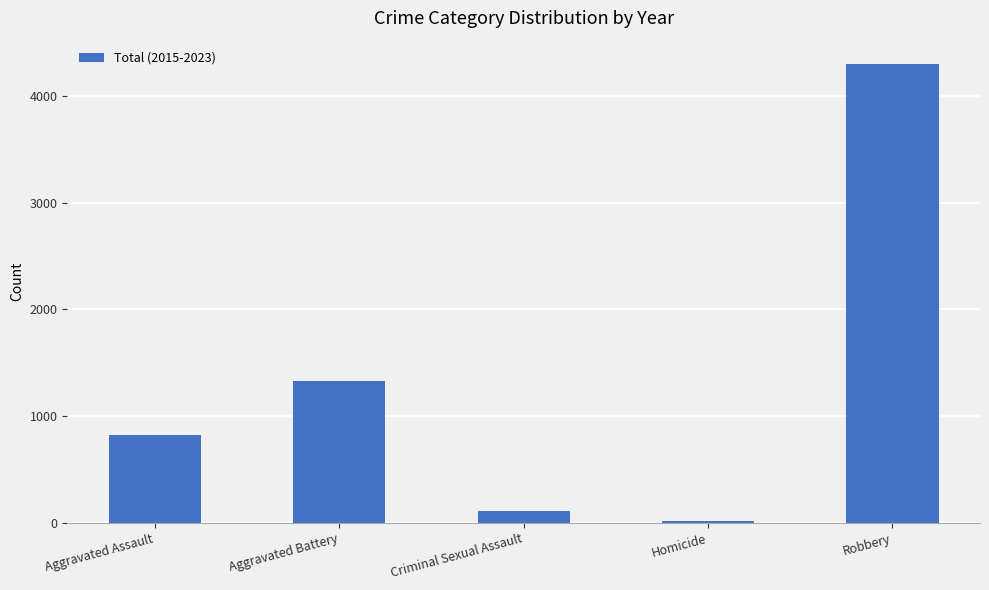

List the labels in order of value, smallest first.

Homicide, Criminal Sexual Assault, Aggravated Assault, Aggravated Battery, Robbery